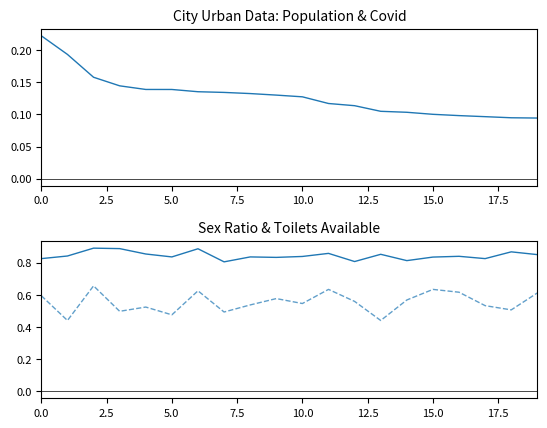

The Toilets Avl series shows 0.2 at 16. True or false?

False